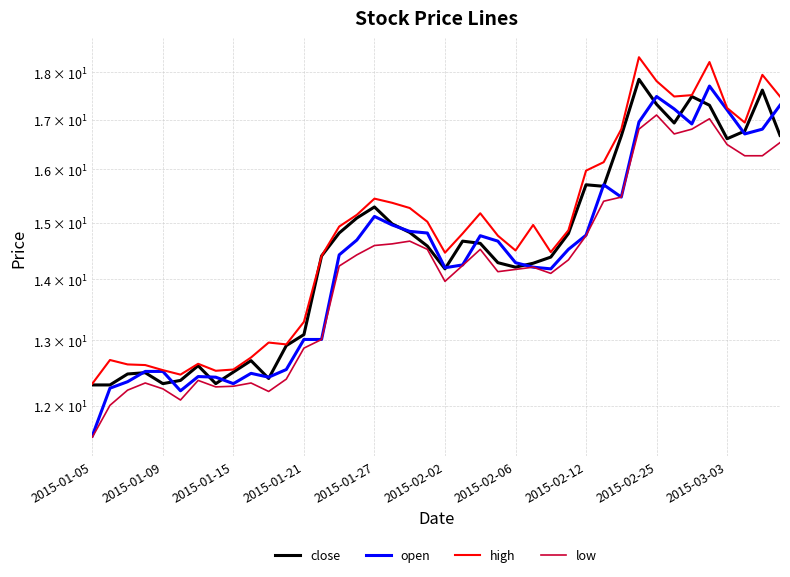

What is the value of the close point at the 10th from the left?

12.7